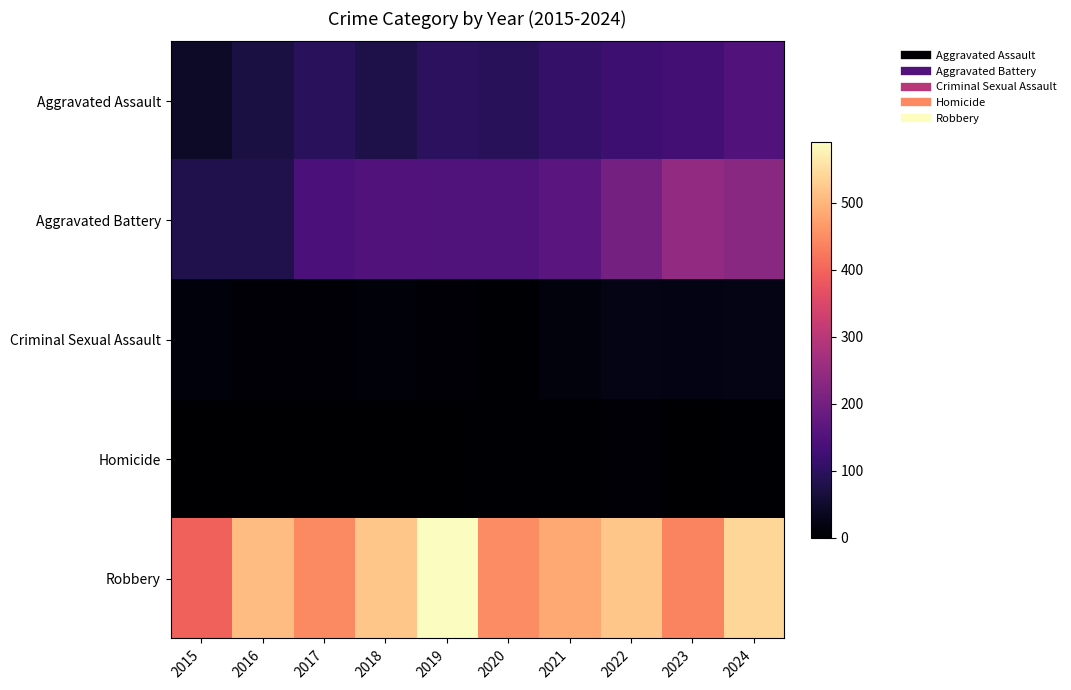

At which category is the sum across all series the highest?

2024